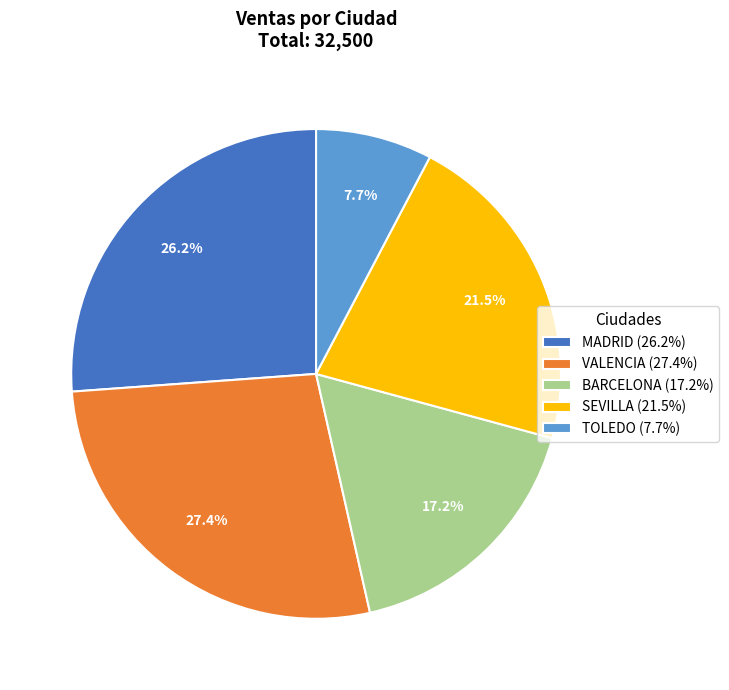

To the nearest percent, what is the difference between the largest and smallest slice percentages?

20%